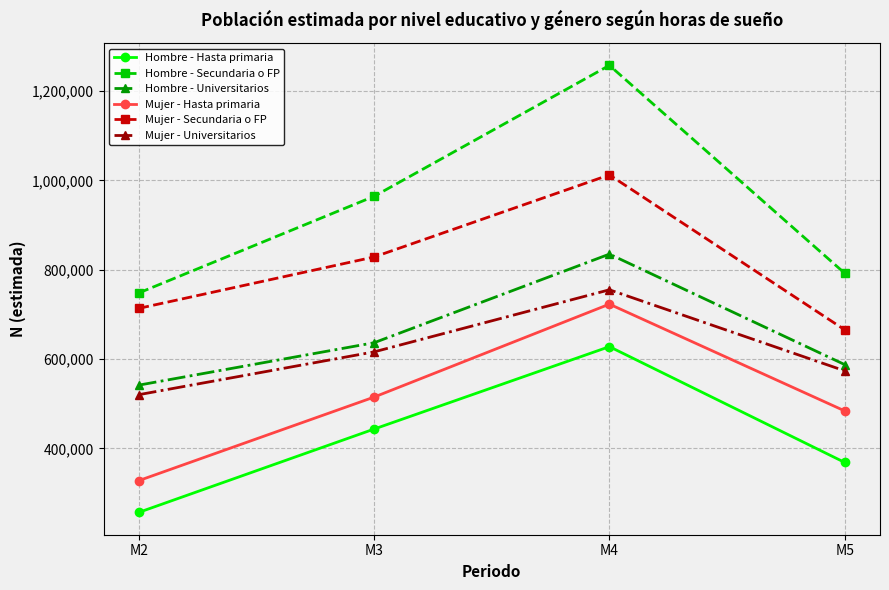

Which series has the widest spread of values?

Hombre - Secundaria o FP